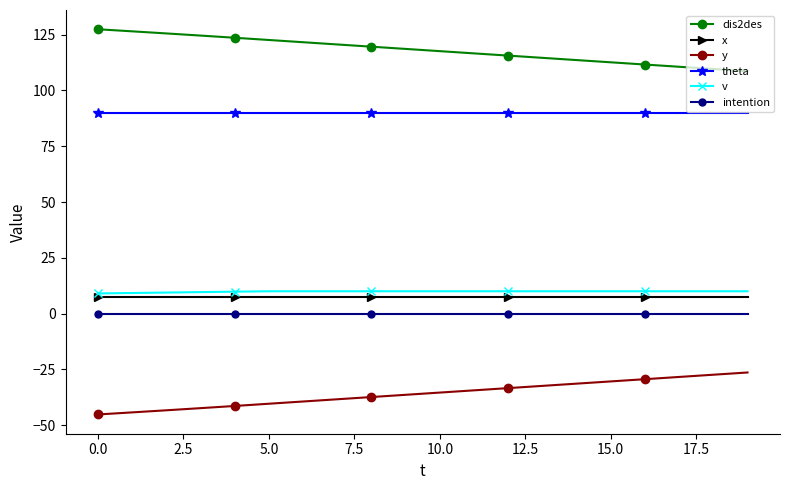

What is the value of the dis2des point at the 16th from the left?

112.6